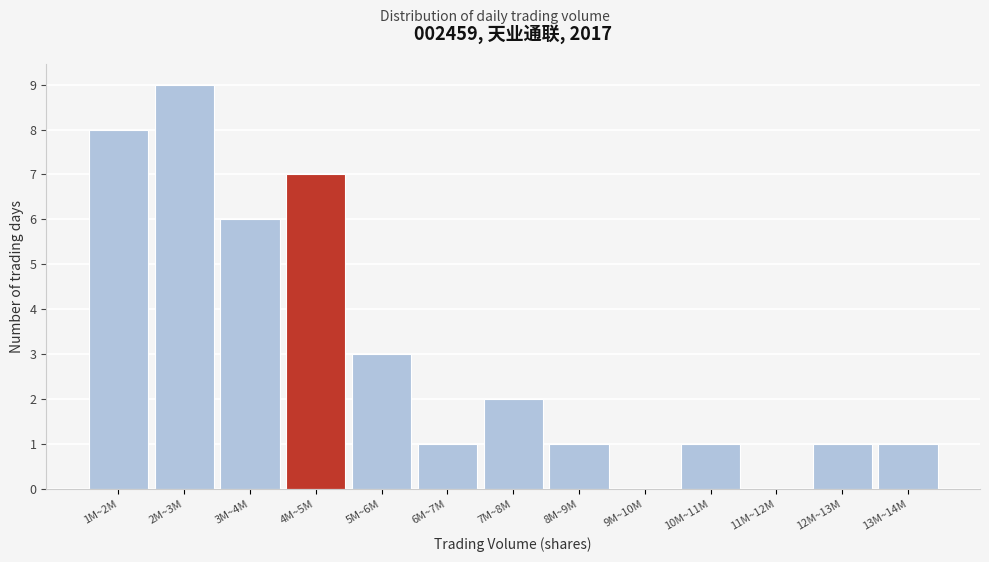

Reading right to left, what are all the values shown in this chart?

13M~14M=1	12M~13M=1	11M~12M=0	10M~11M=1	9M~10M=0	8M~9M=1	7M~8M=2	6M~7M=1	5M~6M=3	4M~5M=7	3M~4M=6	2M~3M=9	1M~2M=8